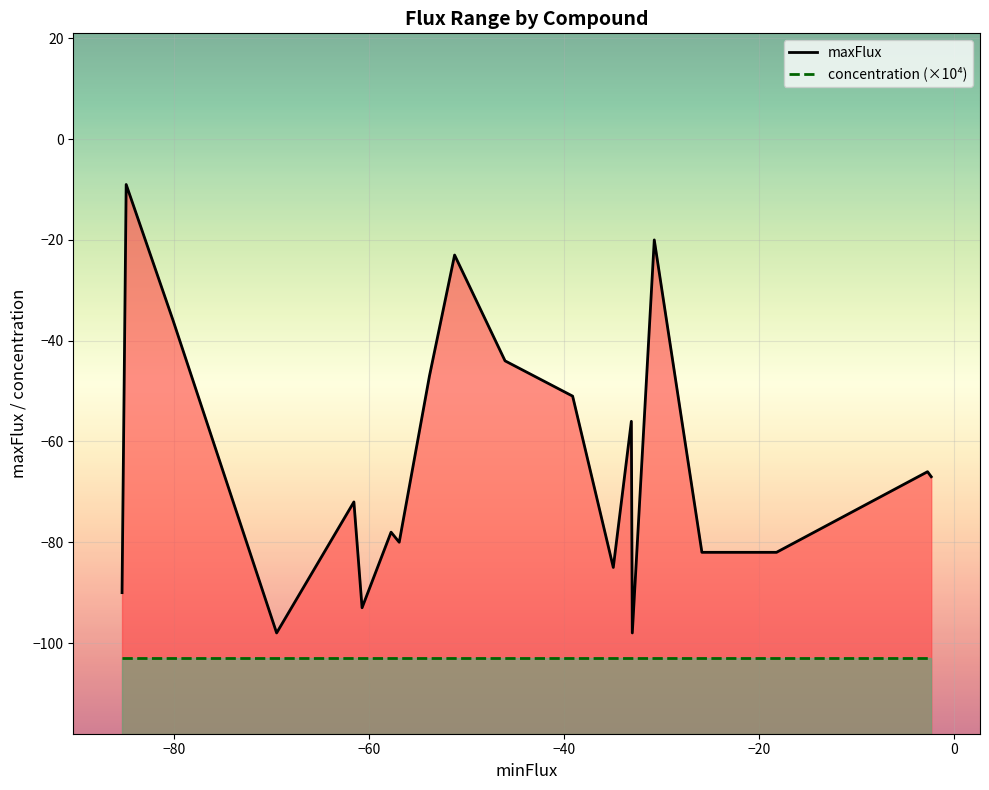

What is the greatest value displayed?

-9